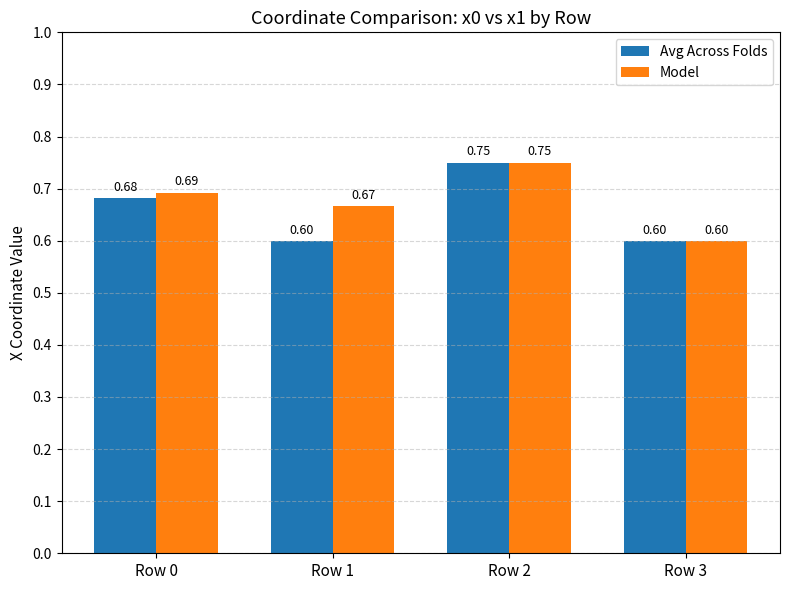

Which series has the largest total across all categories?

Model